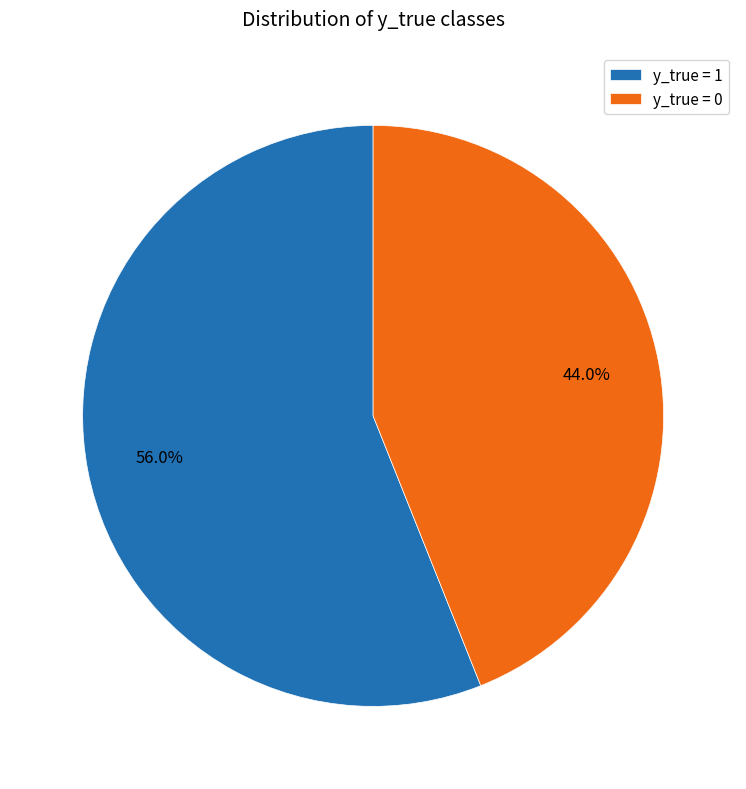

Rank the categories by value from lowest to highest.

y_true = 0, y_true = 1